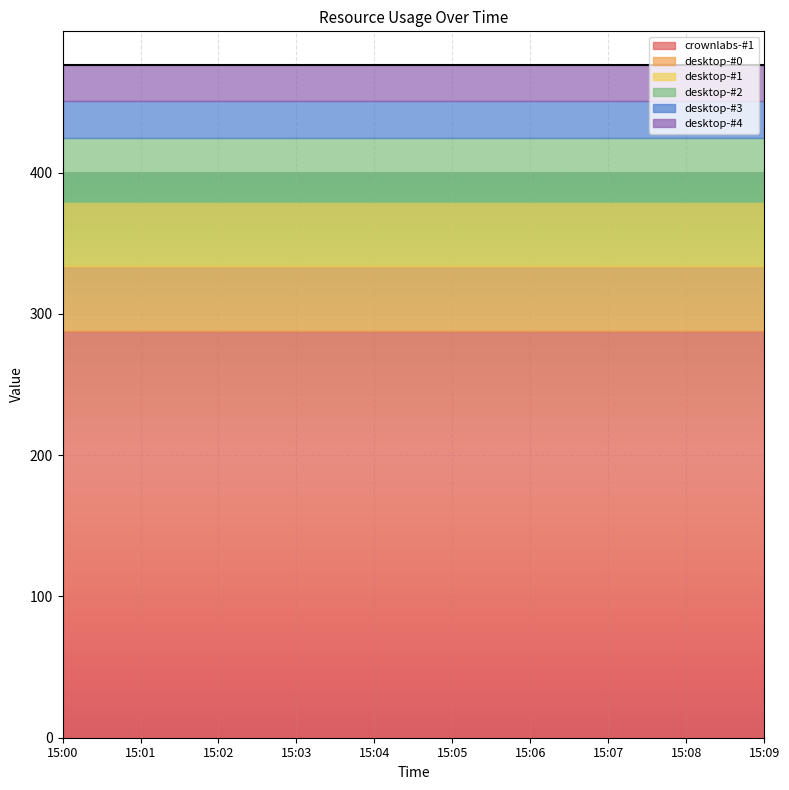

Which category has the lowest value in the desktop-#1 series?

15:00